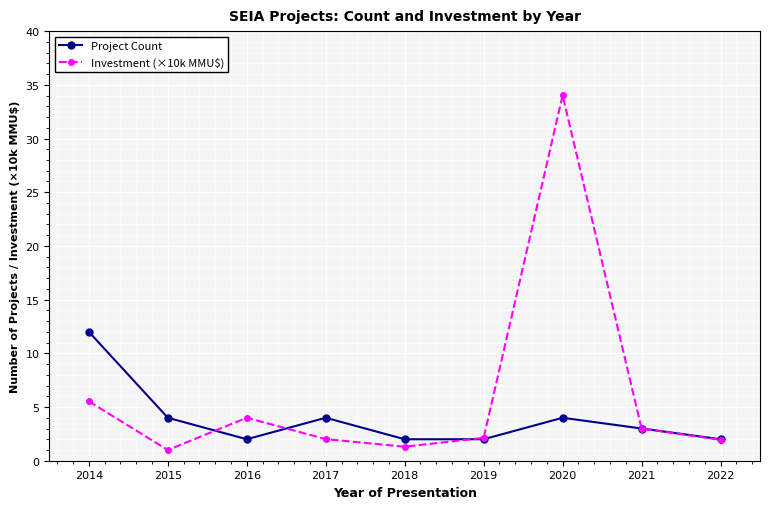

The Investment (×10k MMU$) series shows 34.0 at 2020. True or false?

True